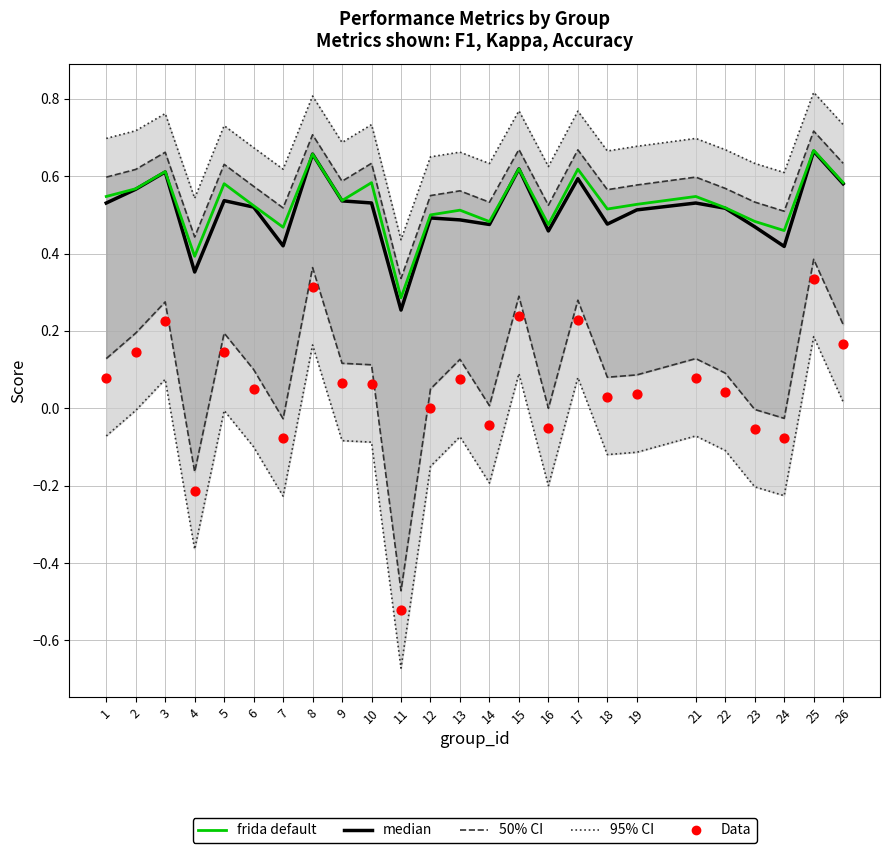

Which series has the largest total across all categories?

frida default